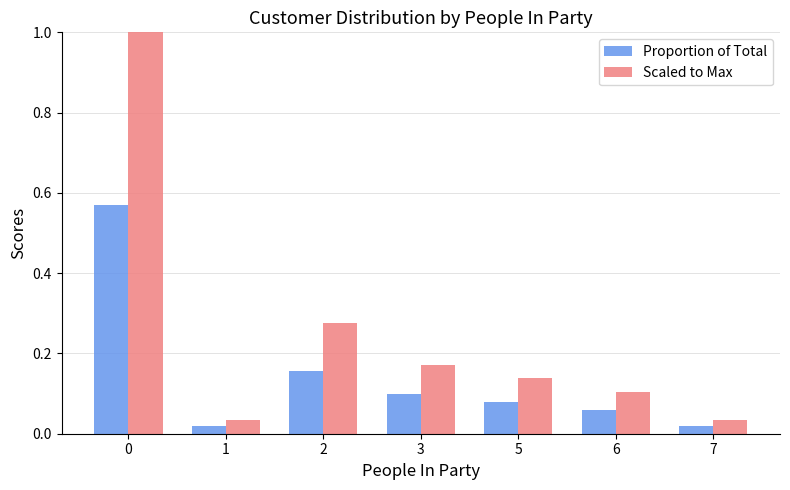

List the series in order of their peak value, lowest first.

Proportion of Total, Scaled to Max